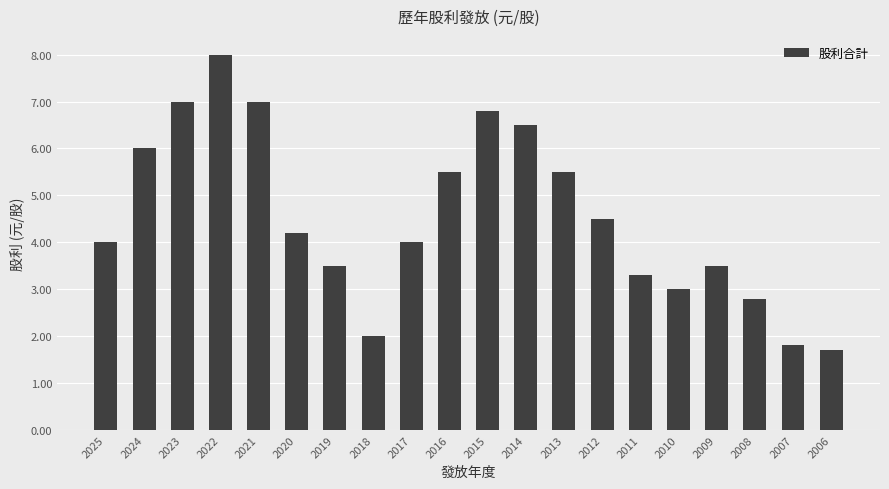

True or false: the data shows 9.5 at 2024.

False